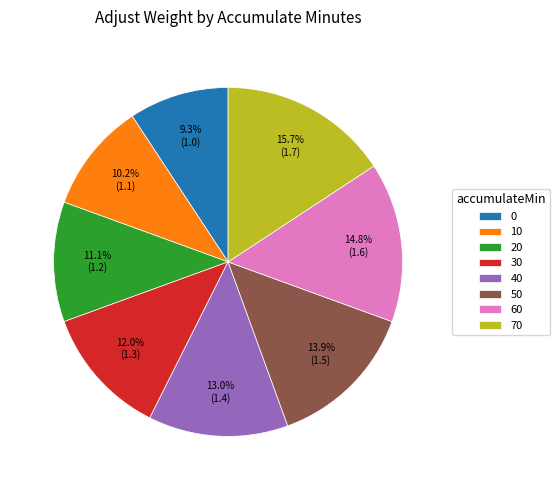

True or false: 10 accounts for 24% of the total.

False